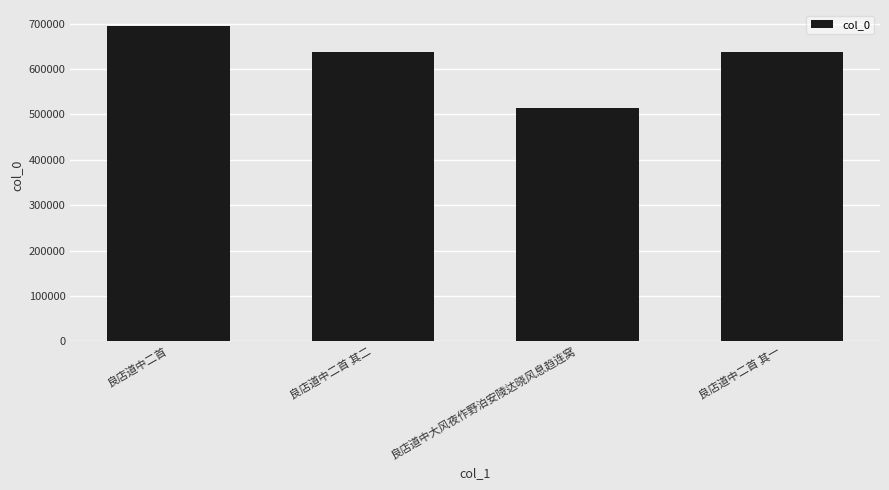

Does the chart contain any negative values?

No